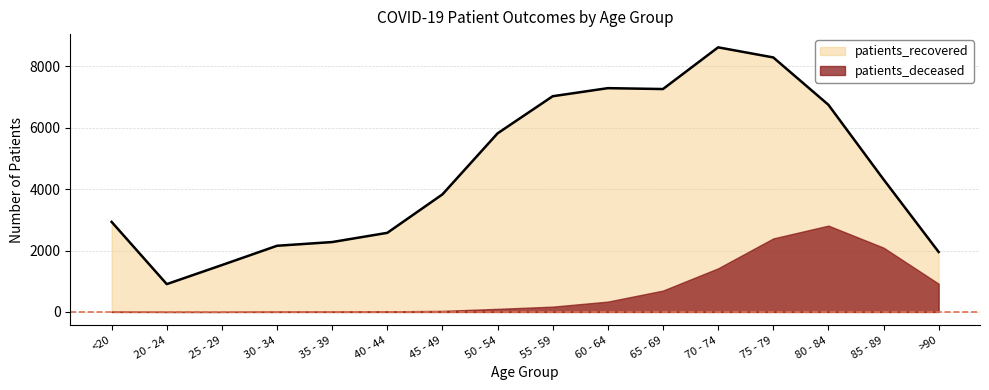

Rank the categories by value from lowest to highest.

20 - 24, 25 - 29, >90, 30 - 34, 35 - 39, 40 - 44, <20, 45 - 49, 85 - 89, 50 - 54, 80 - 84, 55 - 59, 65 - 69, 60 - 64, 75 - 79, 70 - 74